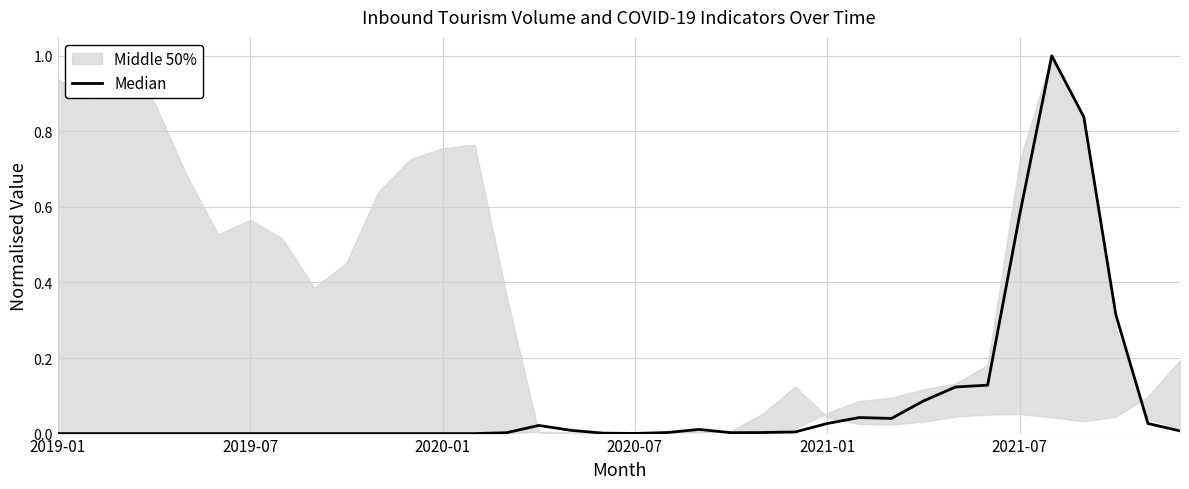

How many lines are shown in the chart?

1